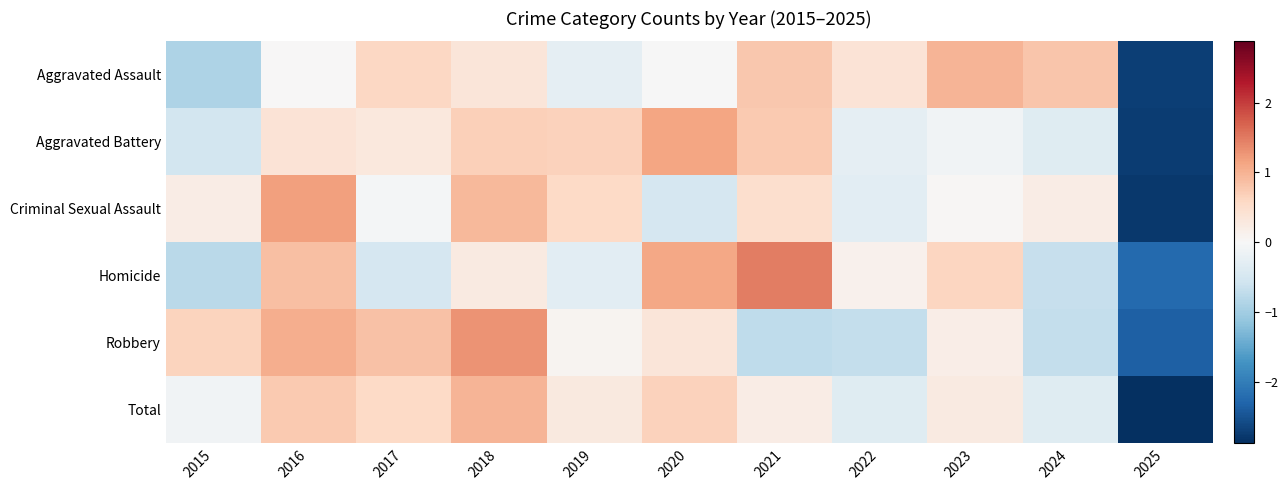

At which category is the sum across all series the highest?

2018